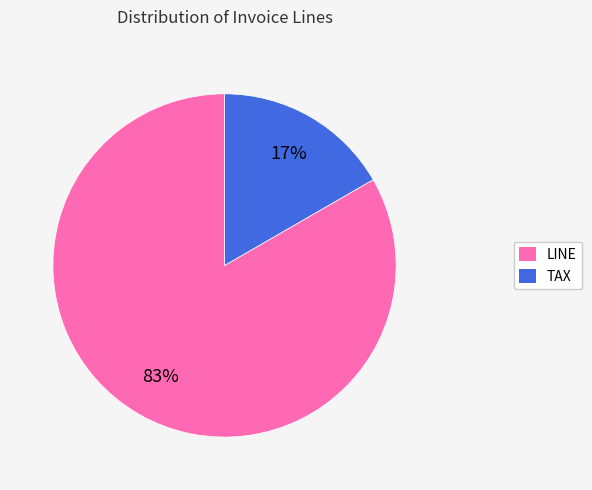

Approximately how many times larger is the value at TAX compared to LINE?

0.2